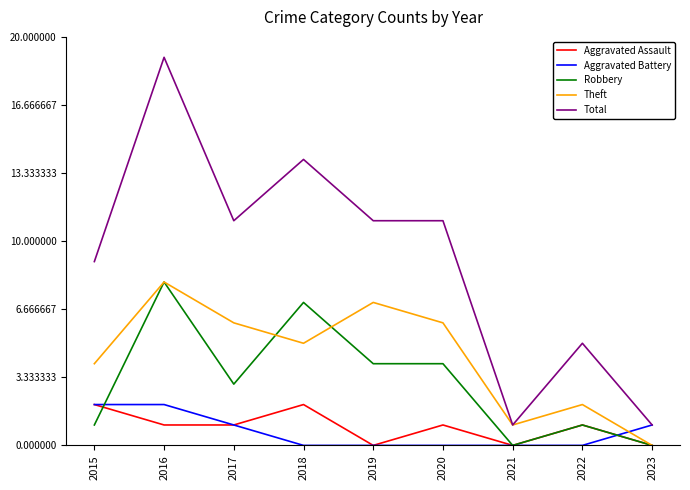

At how many categories does at least one series exceed 16?

1